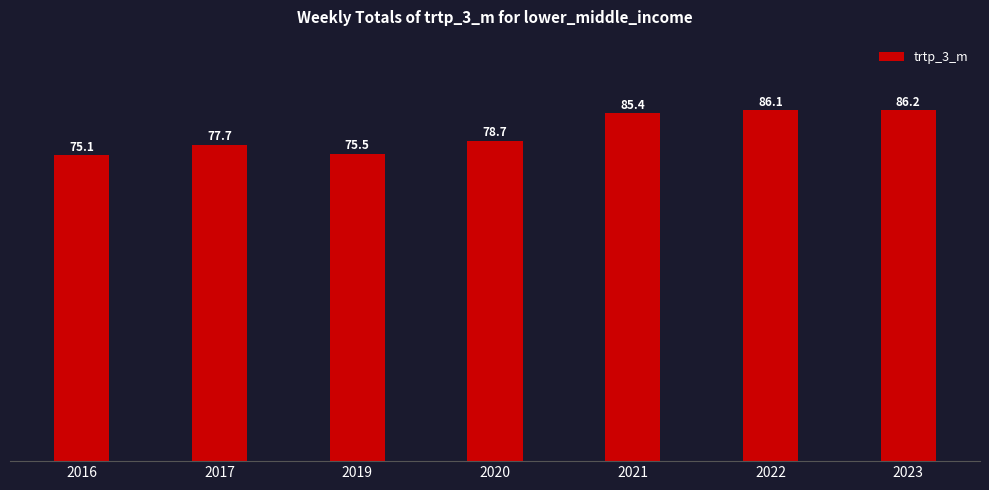

Are the bars horizontal?

No